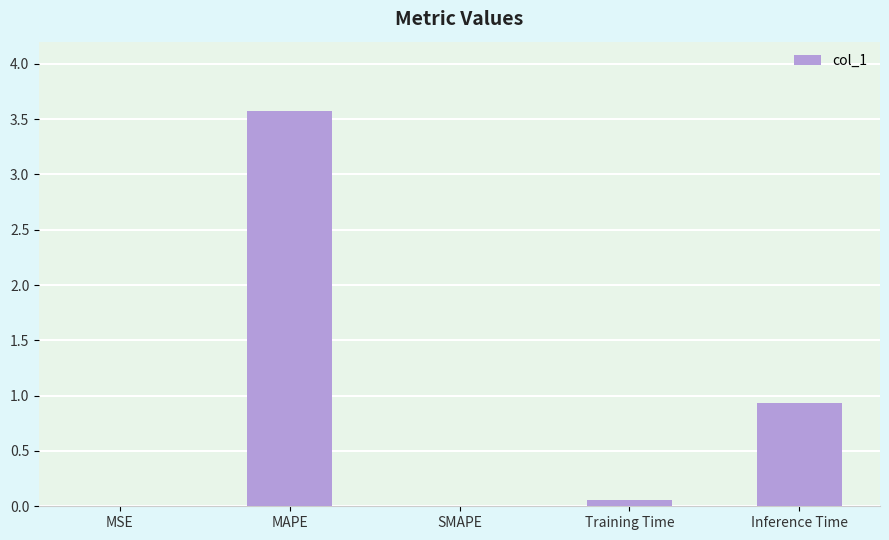

What is the change in value from MAPE to SMAPE?

-3.6